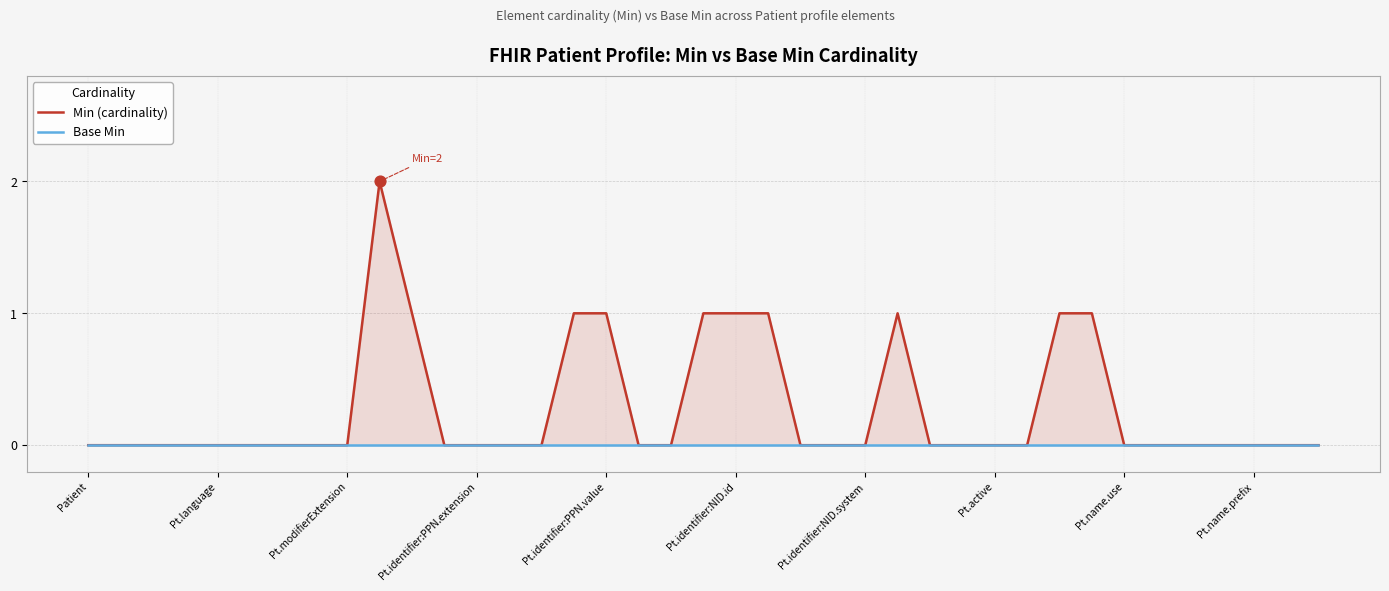

At how many categories does at least one series exceed 0?

10